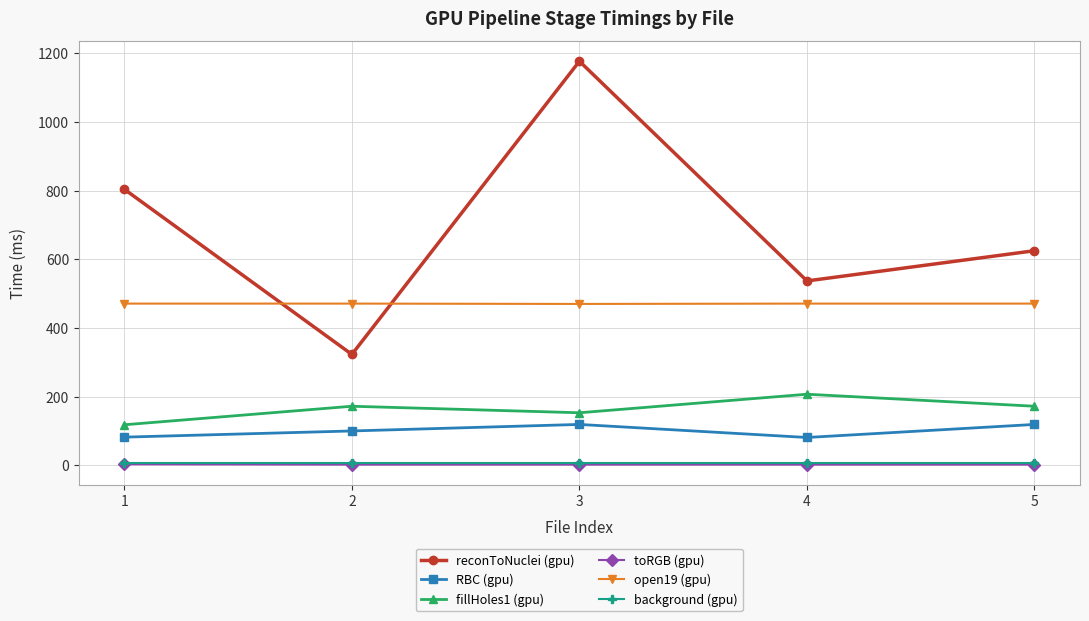

What are all the series names shown in the legend?

reconToNuclei (gpu), RBC (gpu), fillHoles1 (gpu), toRGB (gpu), open19 (gpu), background (gpu)